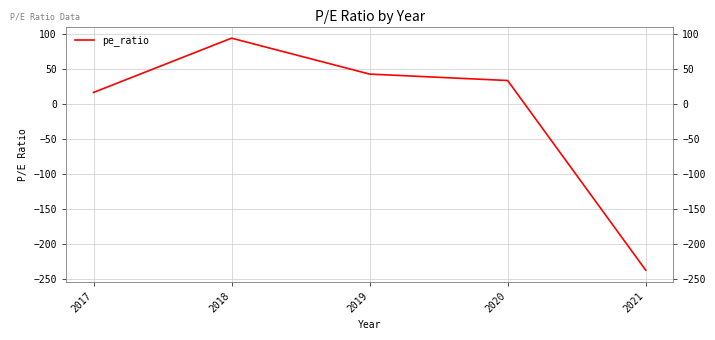

What is the change in value from 2018 to 2020?

-60.7